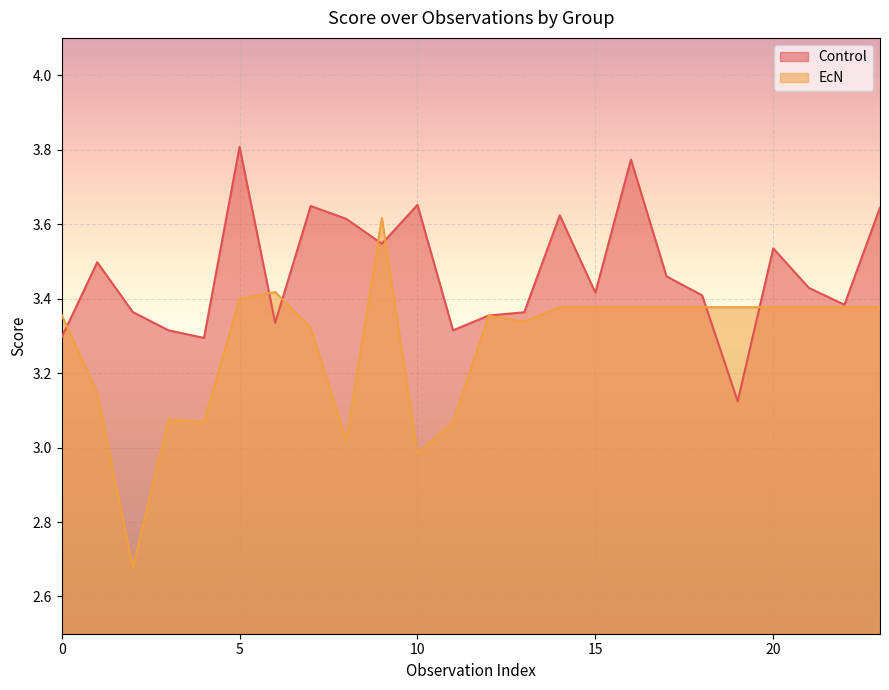

Which label corresponds to the smallest value in the chart?

19